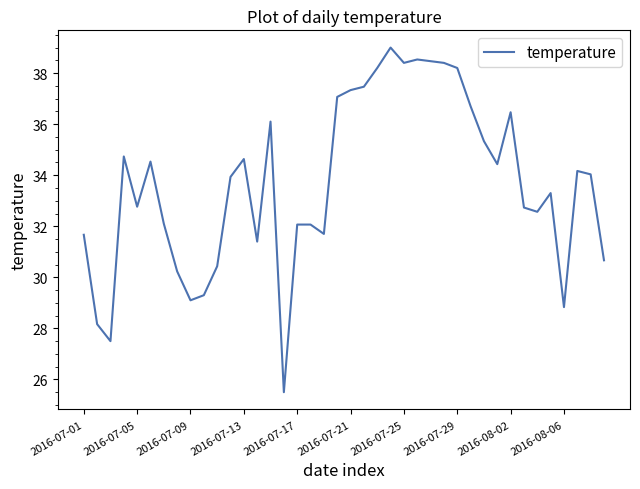

What is the smallest value displayed?

25.5